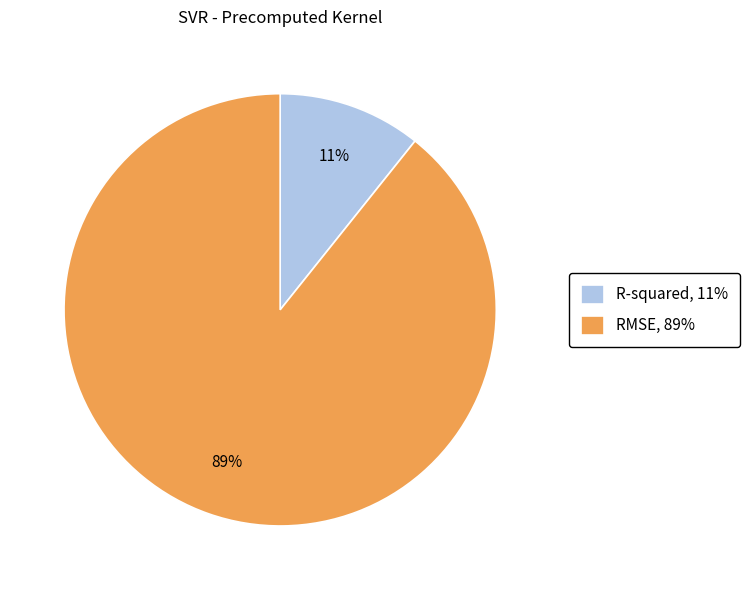

Count the number of slices in the pie.

2